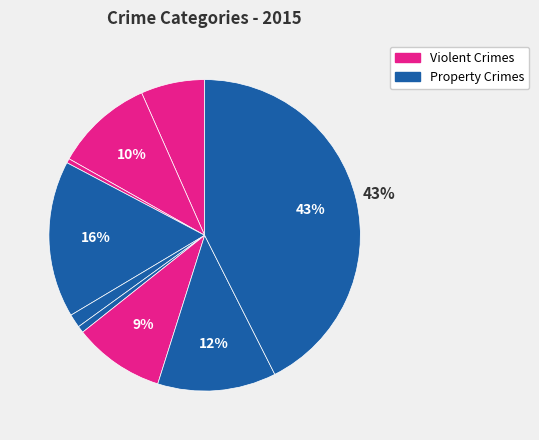

To the nearest percent, what is the average slice percentage?

11%